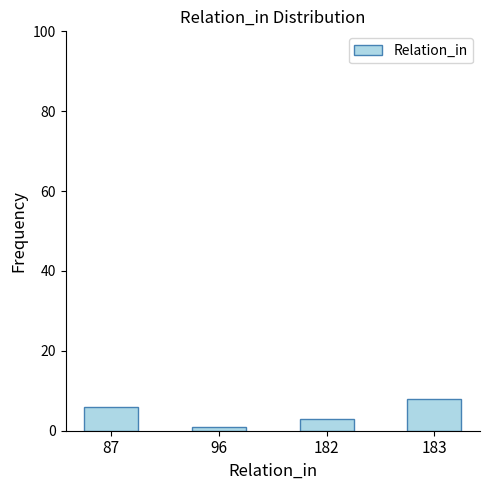

At which category does the chart reach its minimum across all series?

96